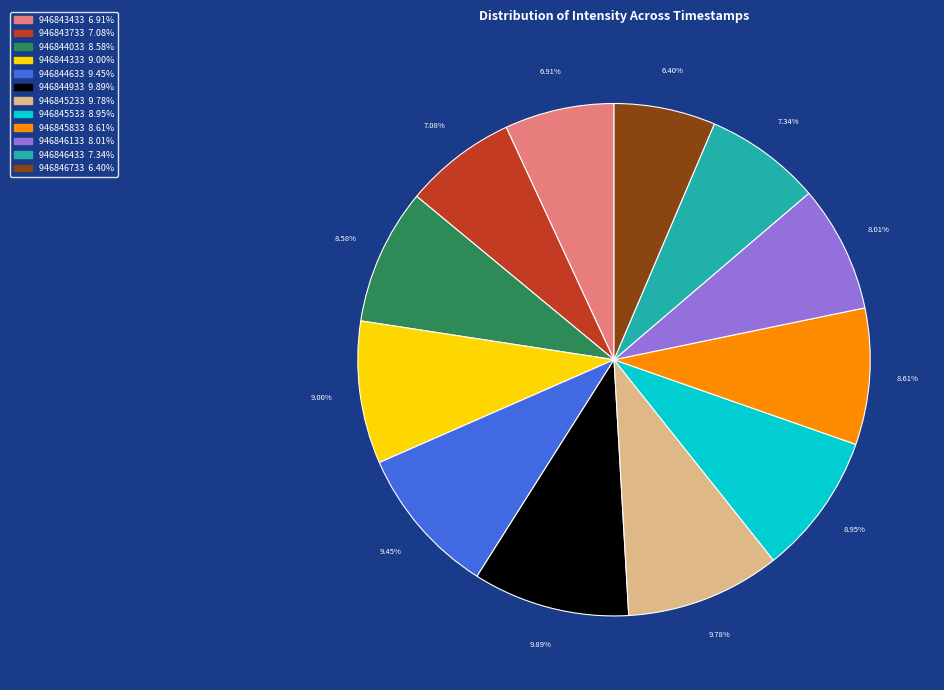

To the nearest percent, what portion does 946844333 represent?

9%